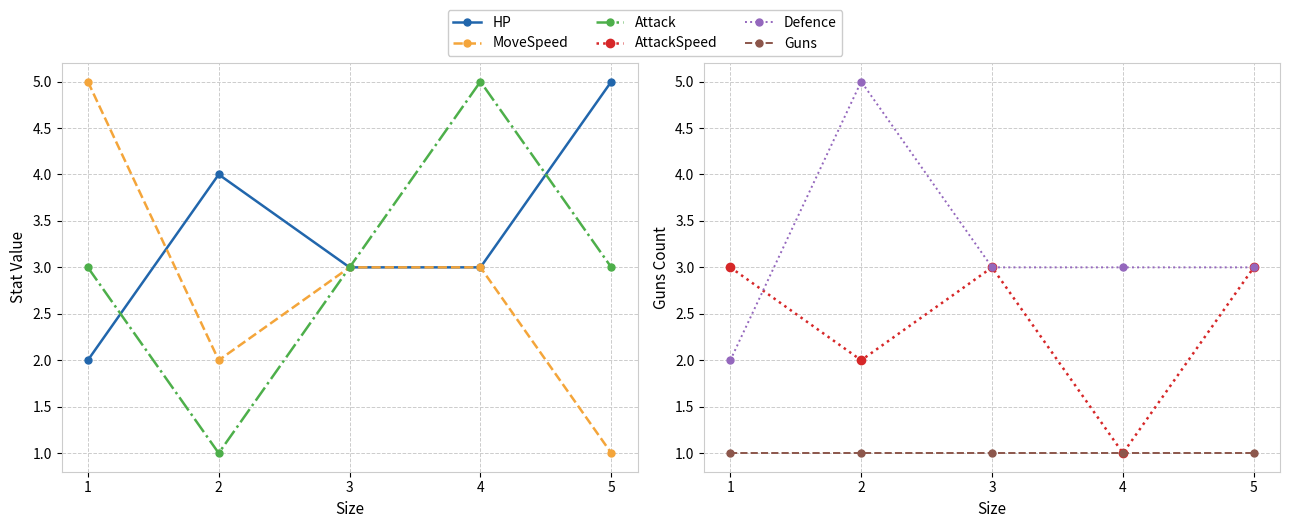

True or false: MoveSpeed and Attack cross at least once.

False